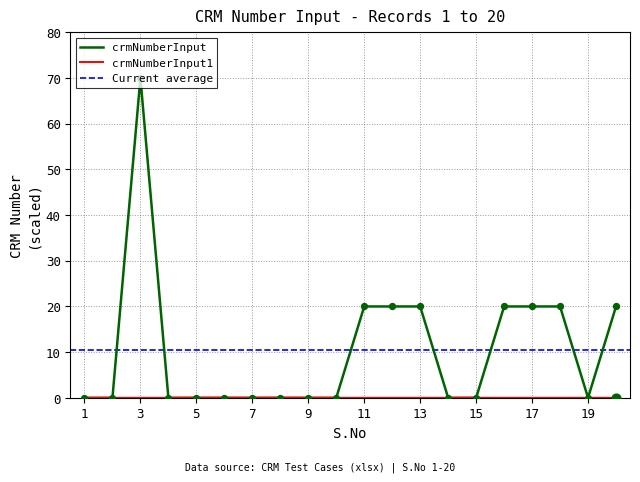

Which series reaches the maximum Y coordinate?

crmNumberInput